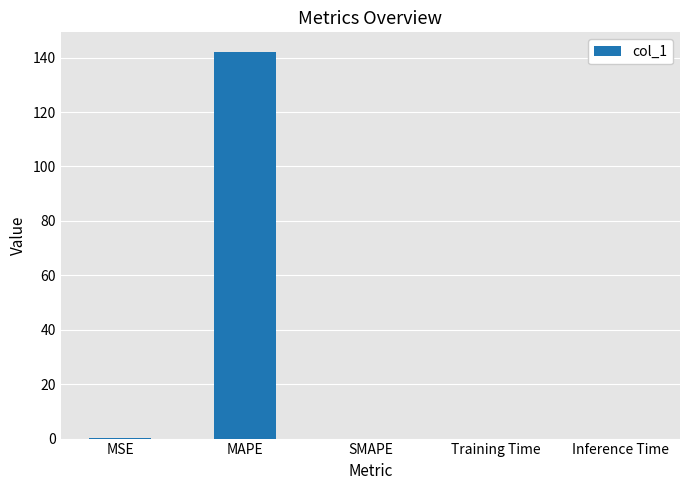

Which has a higher value, MSE or MAPE?

MAPE